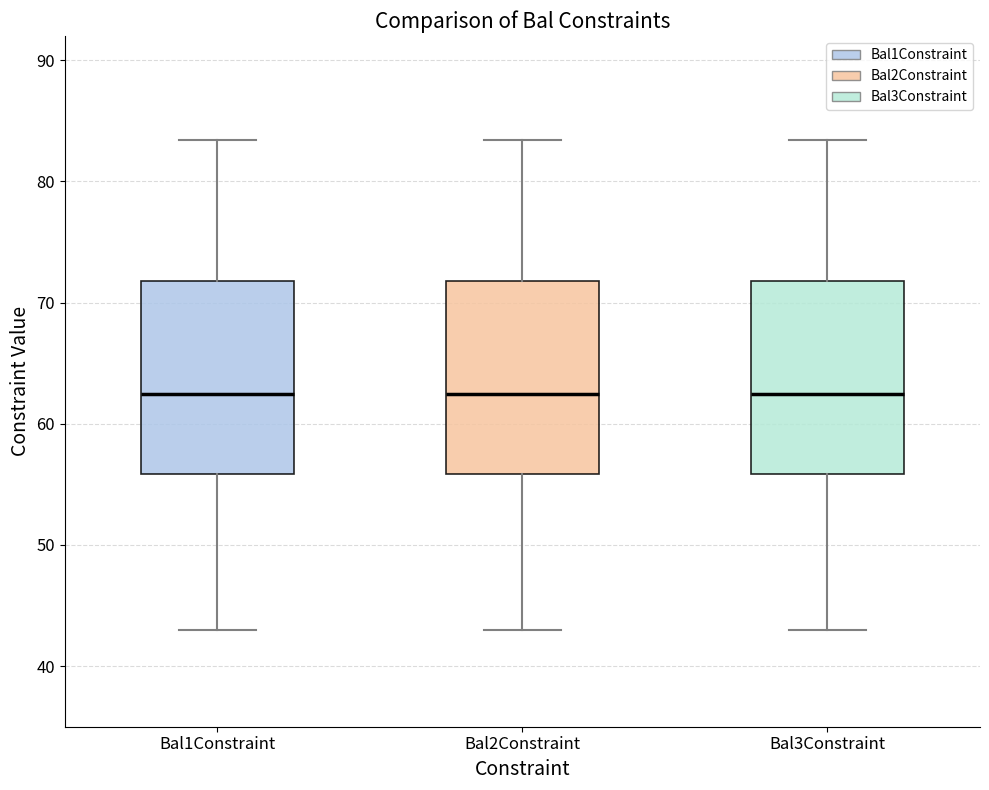

Reading left to right, read every box against the y-axis: the position of its median line, the range the box covers, and the ends of its whiskers. The values are not printed on the chart, so give them approximately, as read against the axis.

Bal1Constraint: median 62, box 56 to 72, whiskers 43 to 83
Bal2Constraint: median 62, box 56 to 72, whiskers 43 to 83
Bal3Constraint: median 62, box 56 to 72, whiskers 43 to 83